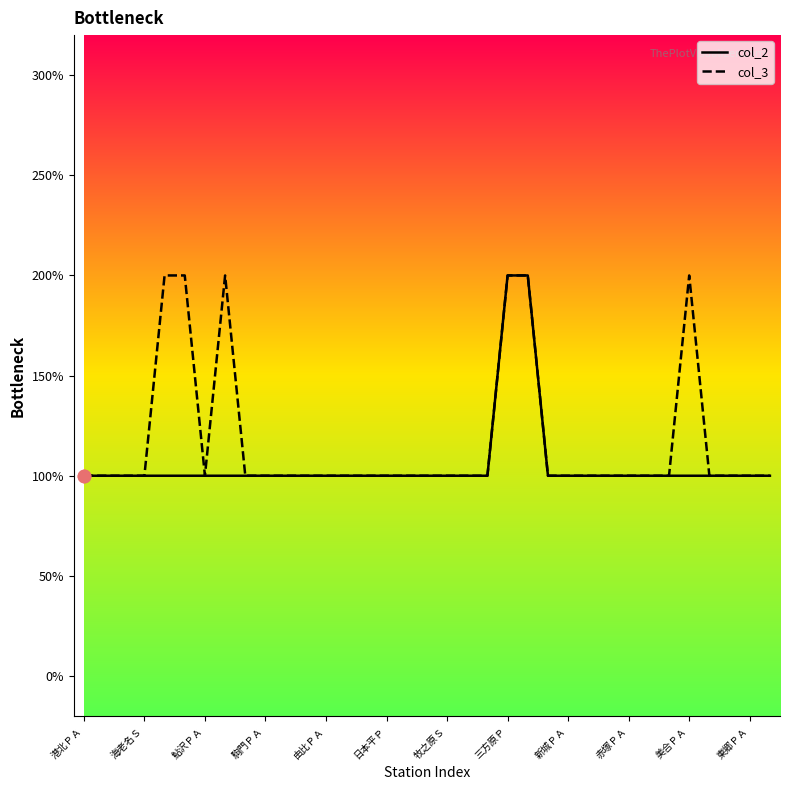

At which category is the sum across all series the highest?

三方原Ｐ